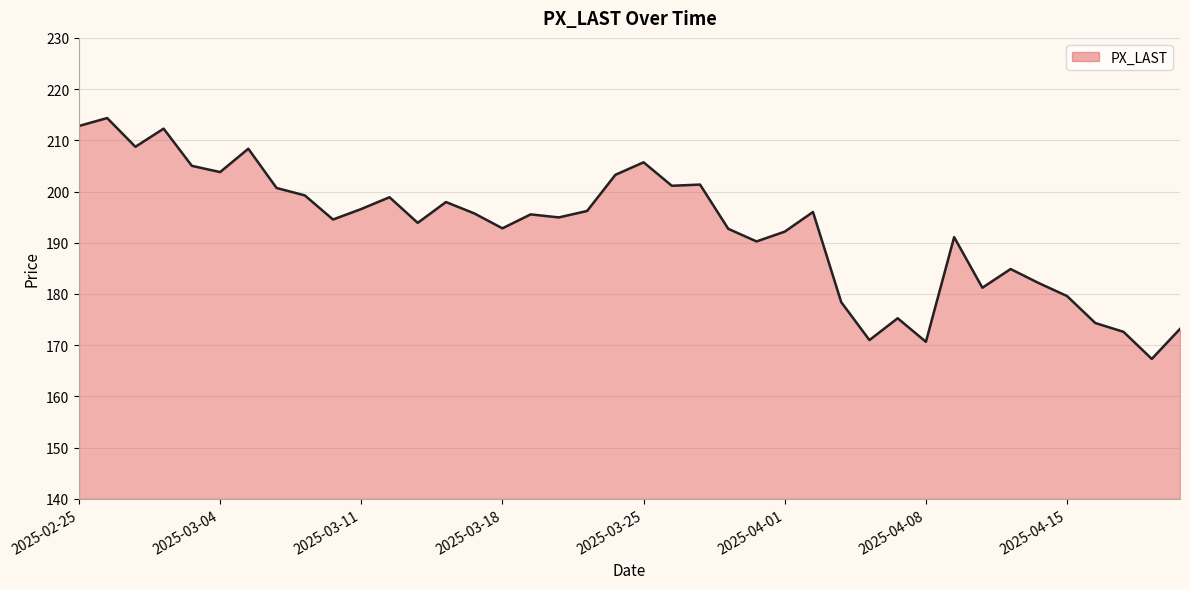

What is the difference between the maximum and minimum values?

47.0